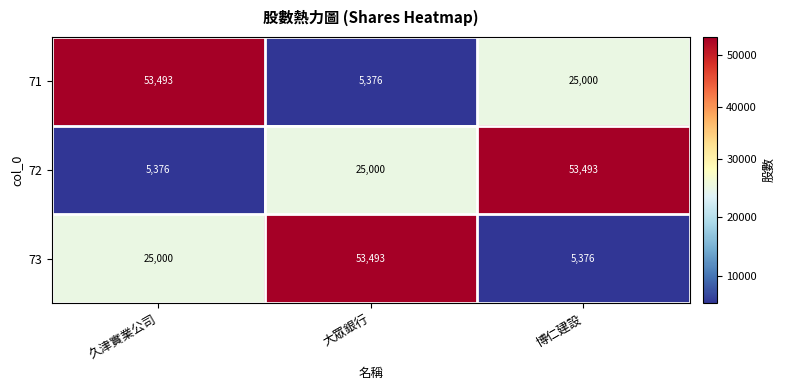

Reading left to right, transcribe all the data shown in this chart.

71: 久津實業公司=53493	大眾銀行=5376	博仁建設=25000
72: 久津實業公司=5376	大眾銀行=25000	博仁建設=53493
73: 久津實業公司=25000	大眾銀行=53493	博仁建設=5376